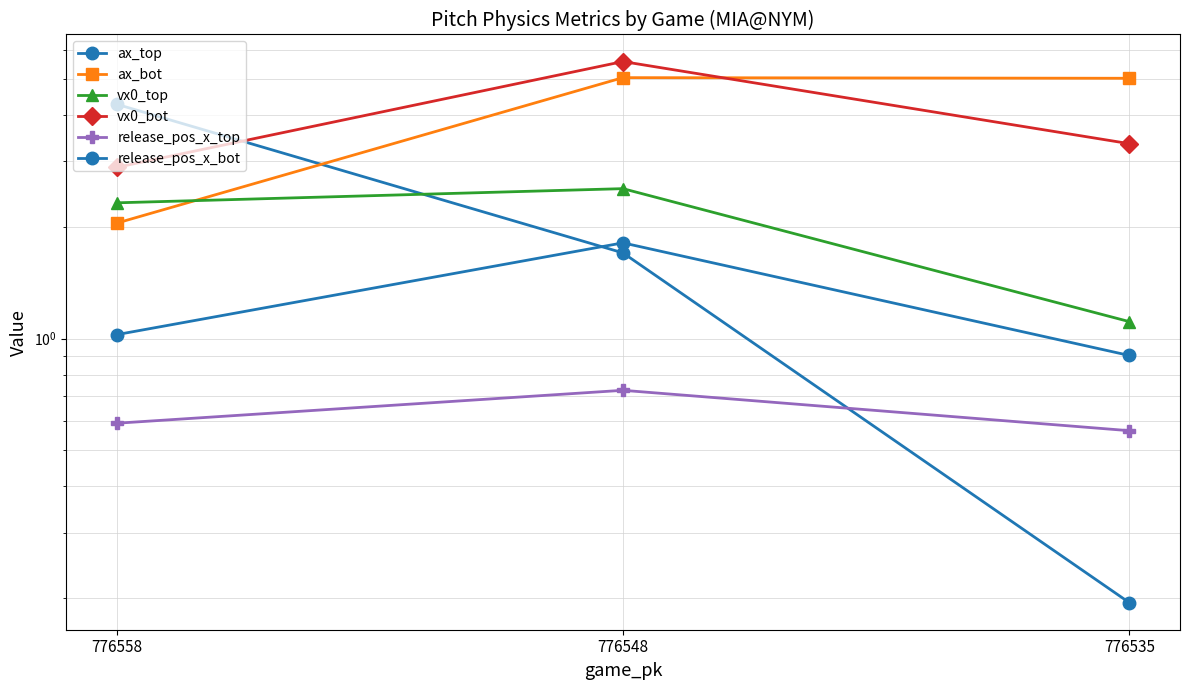

What is the highest value of the vx0_bot series?

5.6